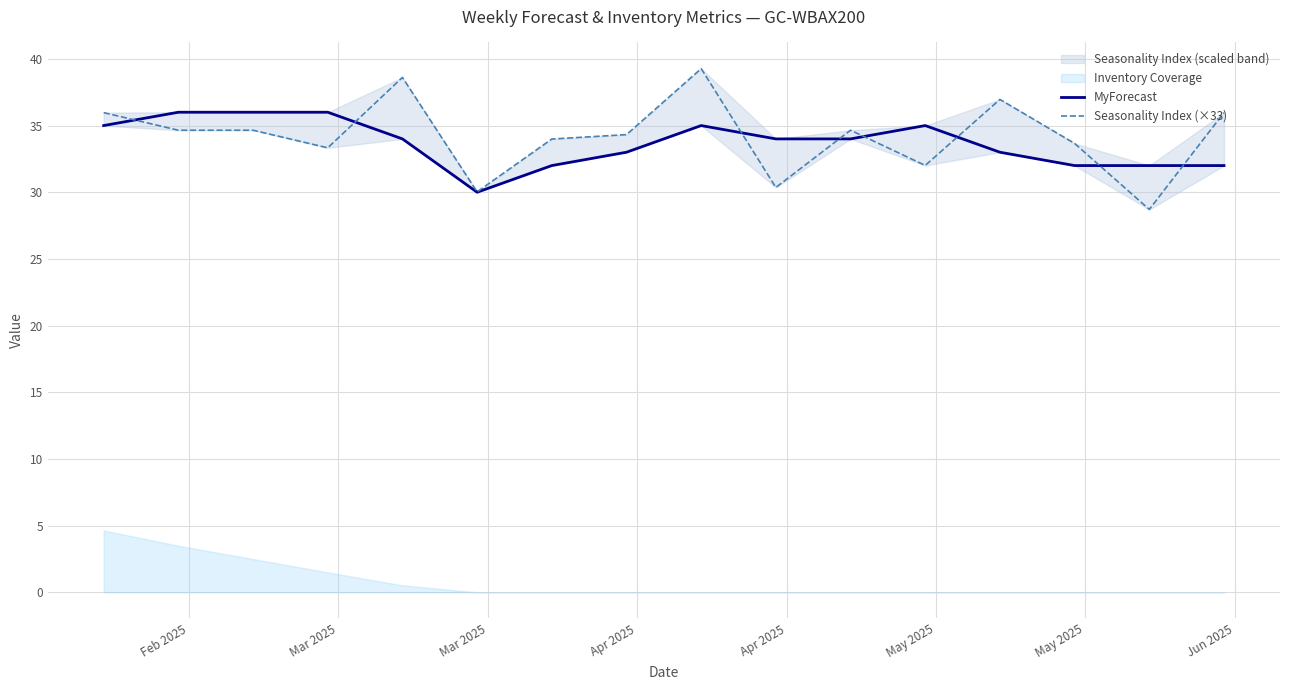

At how many categories does at least one series exceed 34?

11